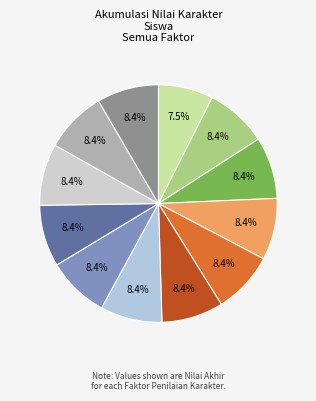

How many slices are in this pie chart?

12